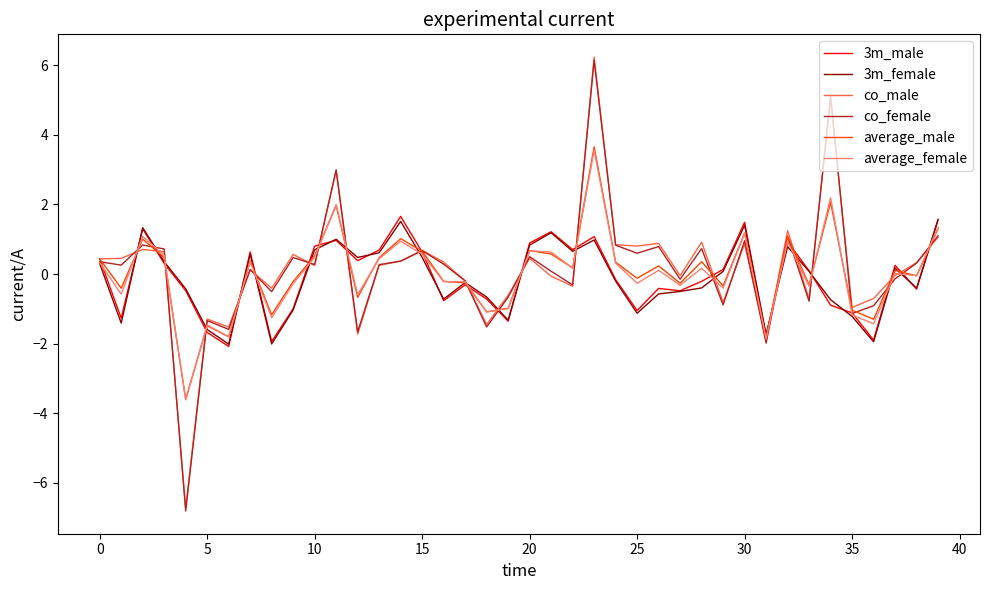

Which series has the widest spread of values?

co_male